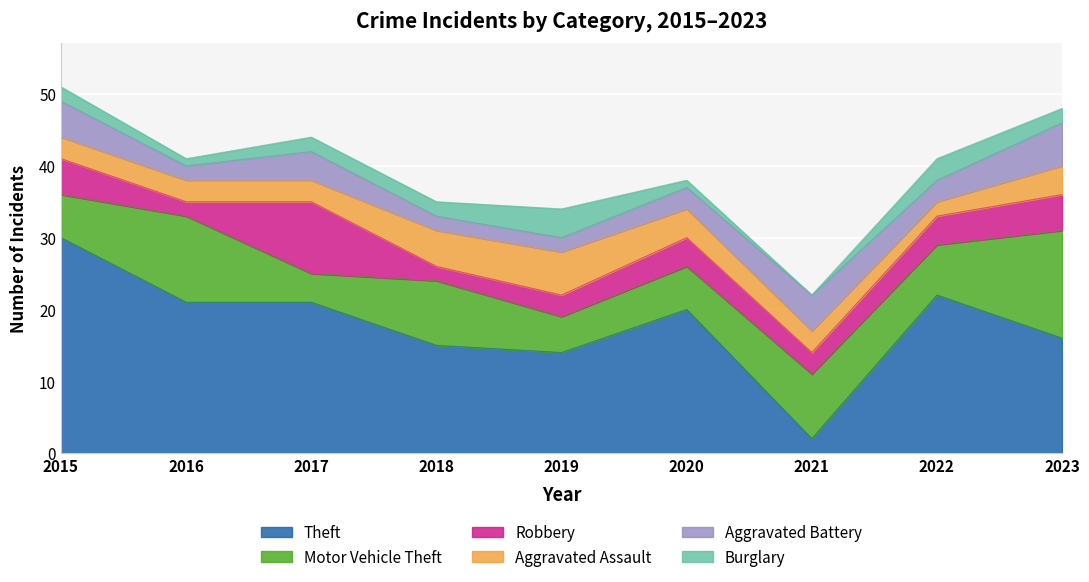

Which series ends up on top after the final intersection of Motor Vehicle Theft and Theft?

Theft